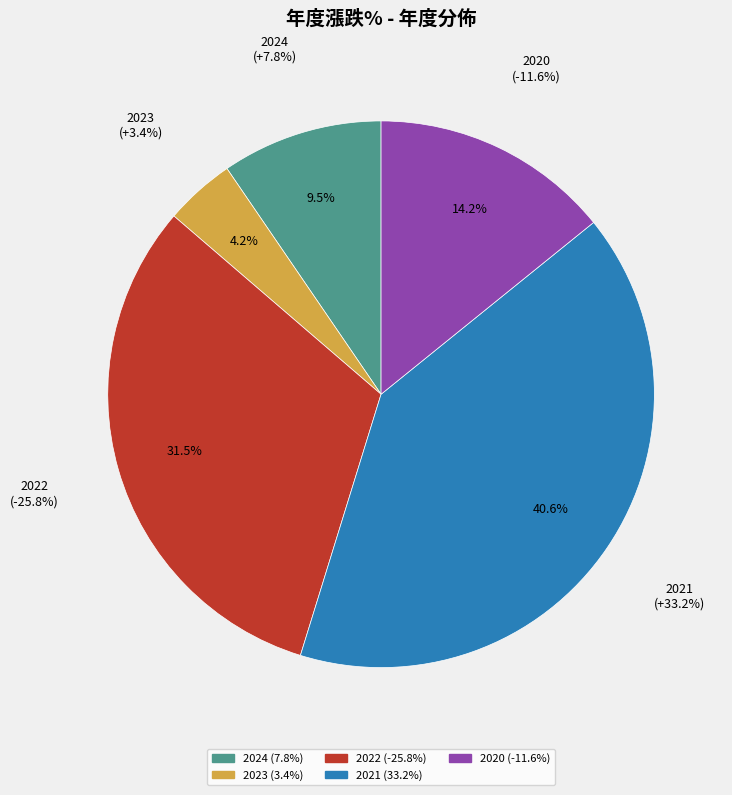

How many segments does this pie chart have?

5